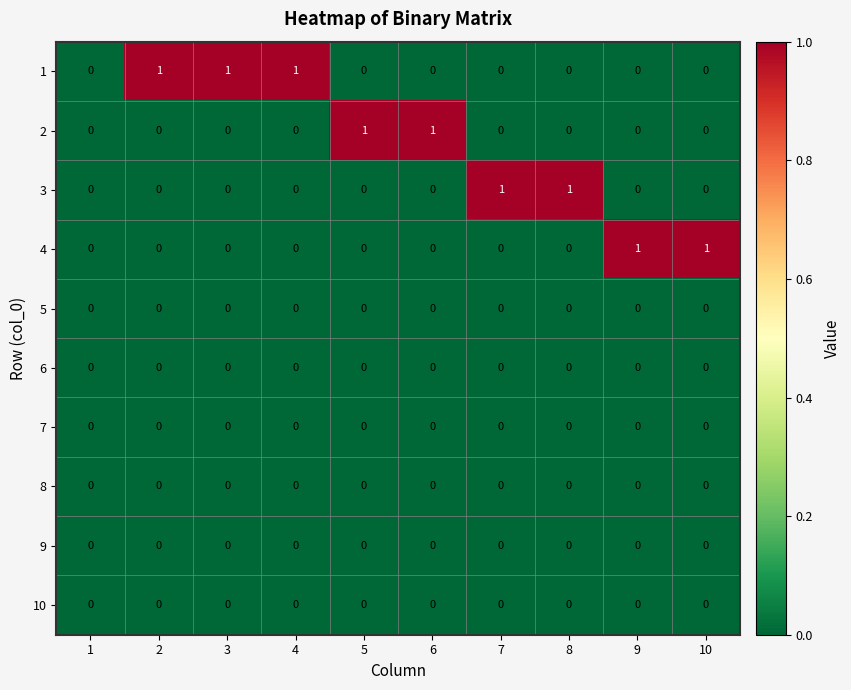

True or false: 4 has a value of 1 at 3.

False